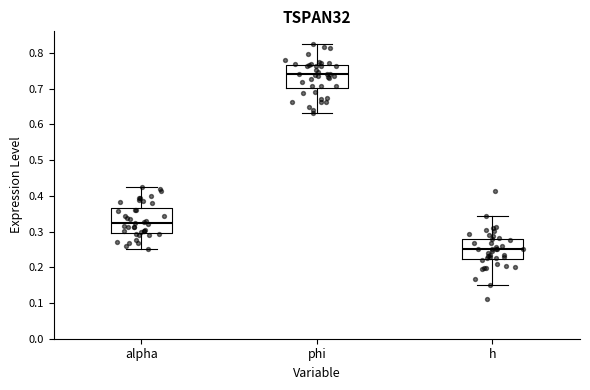

Reading left to right, transcribe this box plot: for each box, give where its median line is, the range the box spans, and where its two whiskers end, as read against the y-axis. The values are not printed on the chart, so give them approximately, as read against the axis.

alpha: median 0.32, box 0.30 to 0.37, whiskers 0.25 to 0.42
phi: median 0.74, box 0.70 to 0.77, whiskers 0.63 to 0.83
h: median 0.25, box 0.22 to 0.28, whiskers 0.15 to 0.34